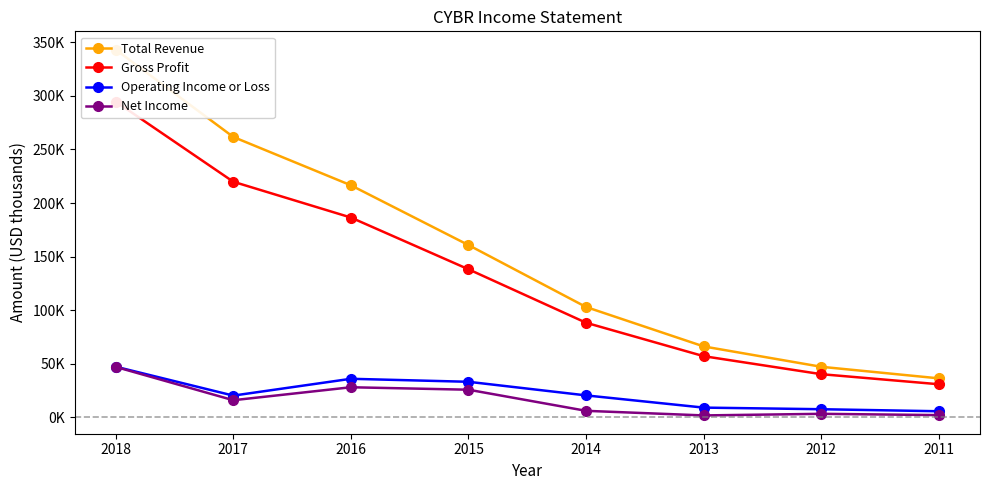

What is the sum of the Total Revenue values at 2014 and 2015?

263800